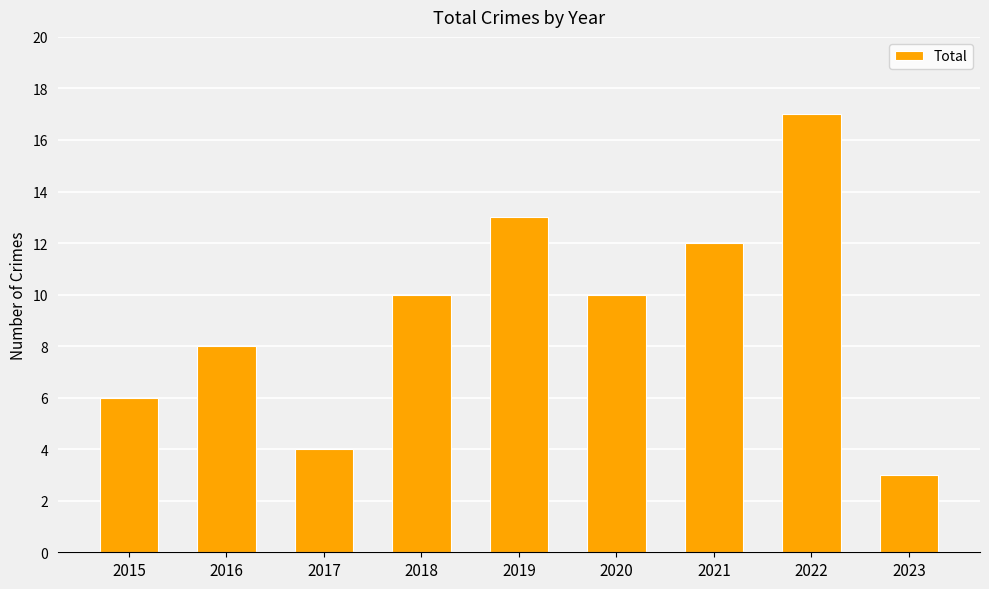

How many bars are there in total?

9